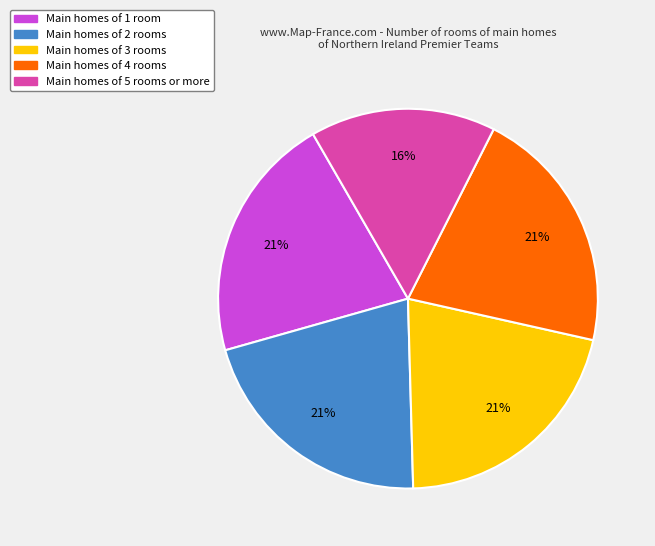

Does any single category account for the majority?

No